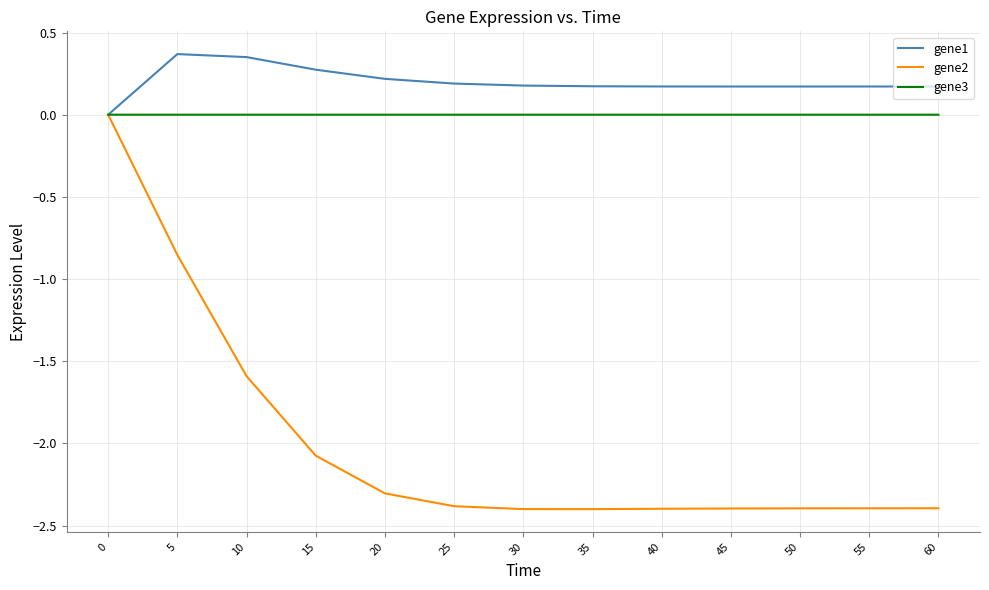

The gene1 series shows -0.2 at 0. True or false?

False